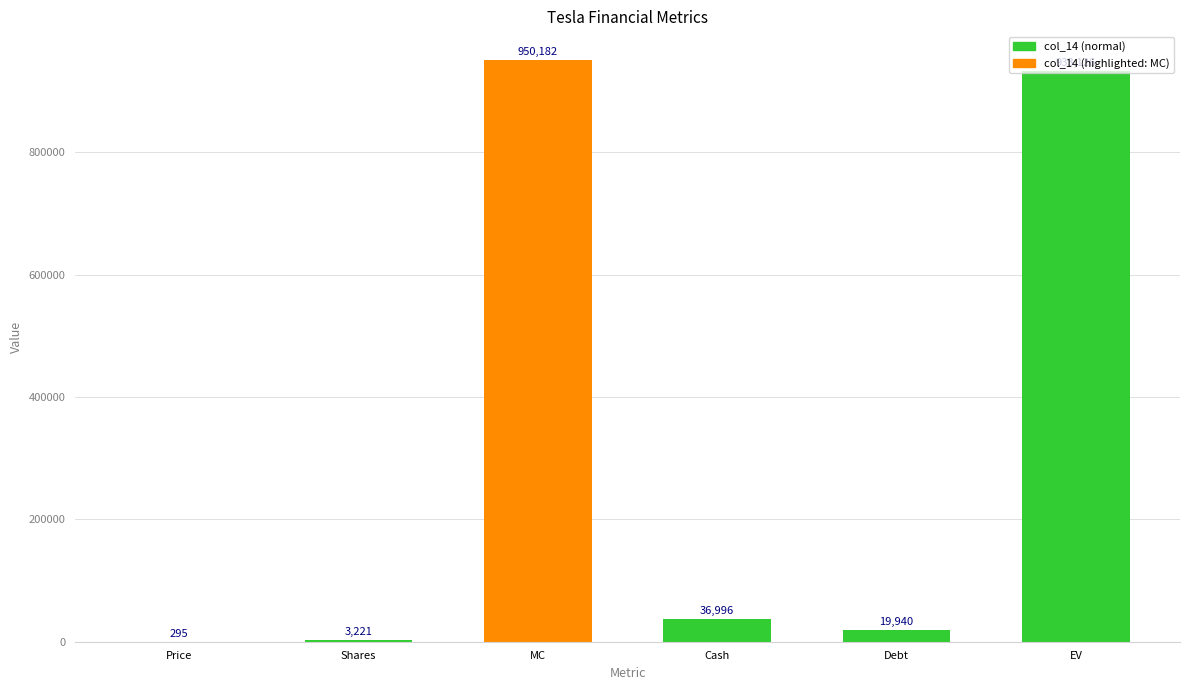

Are the bars horizontal?

No